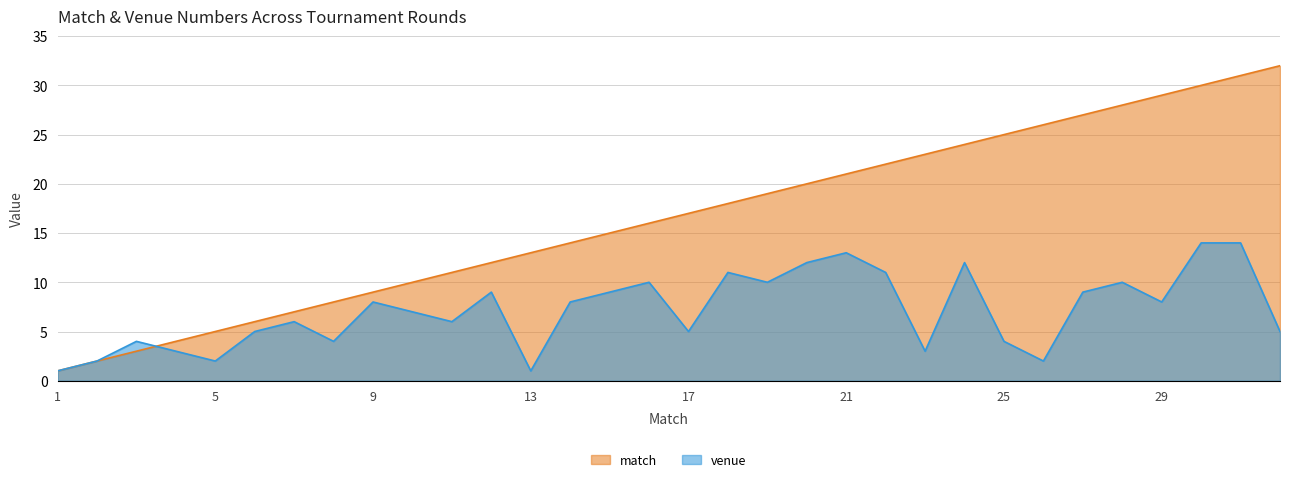

Read the match value at 23, to the nearest 5.

25